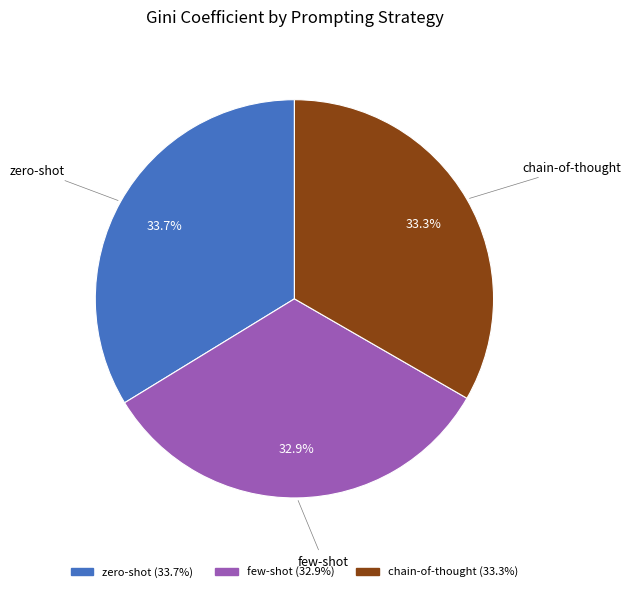

Is the sum of few-shot and chain-of-thought greater than half?

Yes